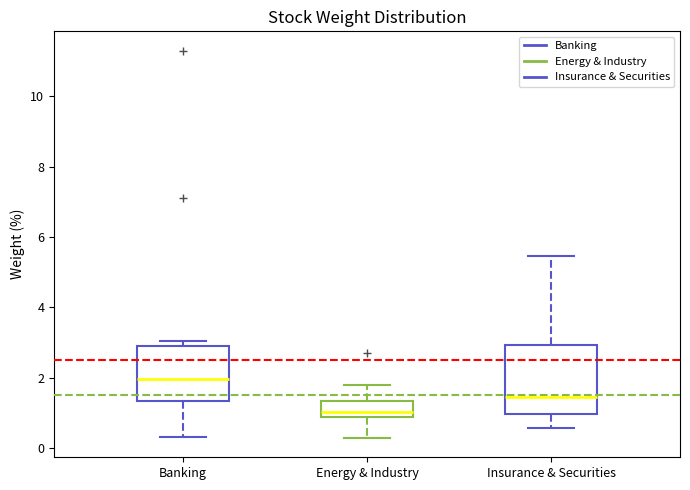

Which box's median line is the highest?

Banking